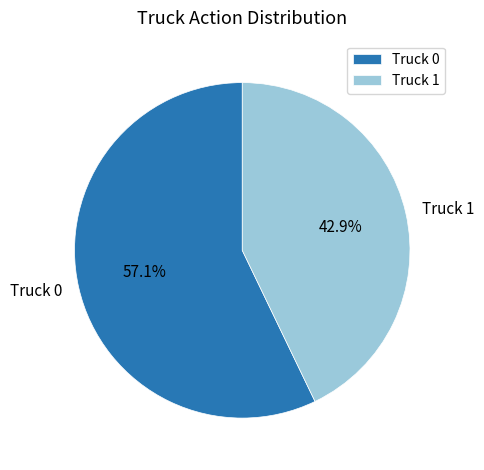

How many segments does this pie chart have?

2